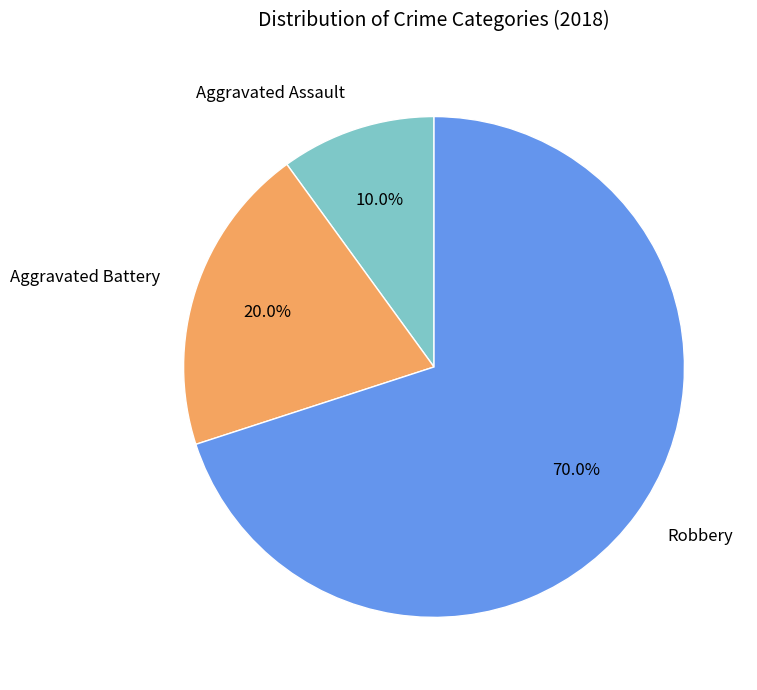

To the nearest percent, what portion does Aggravated Assault represent?

10%